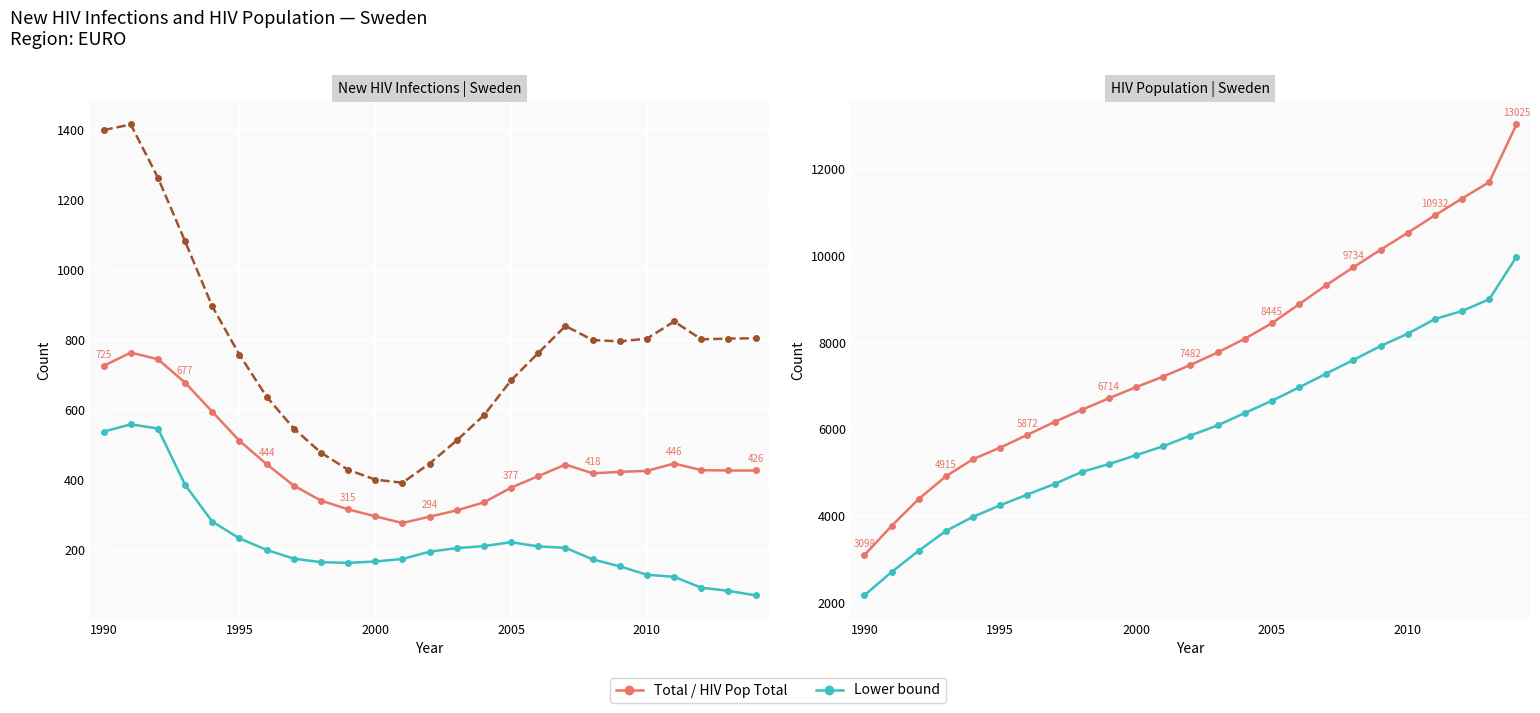

What is the difference between the second highest and second lowest values in the Total series?

450